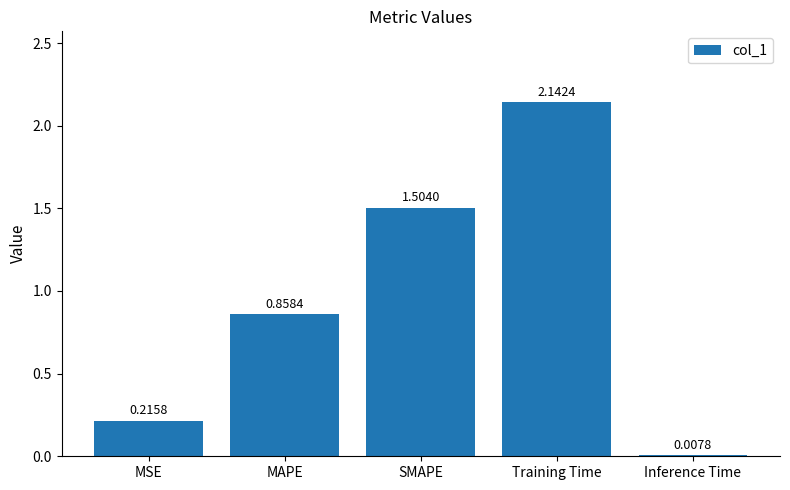

What is the difference between the second highest and second lowest values?

1.3